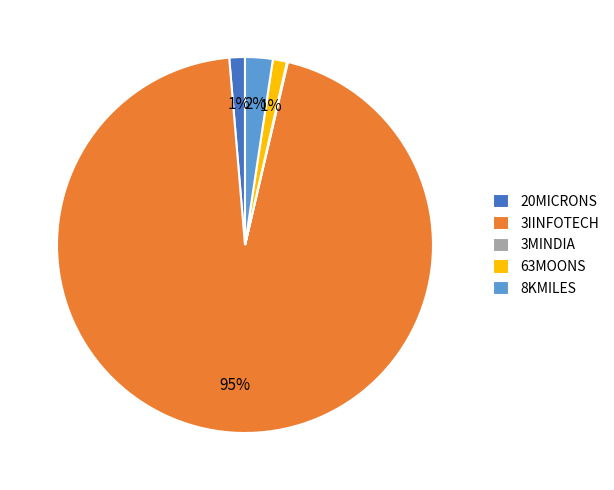

To the nearest percent, what is the average slice percentage?

20%